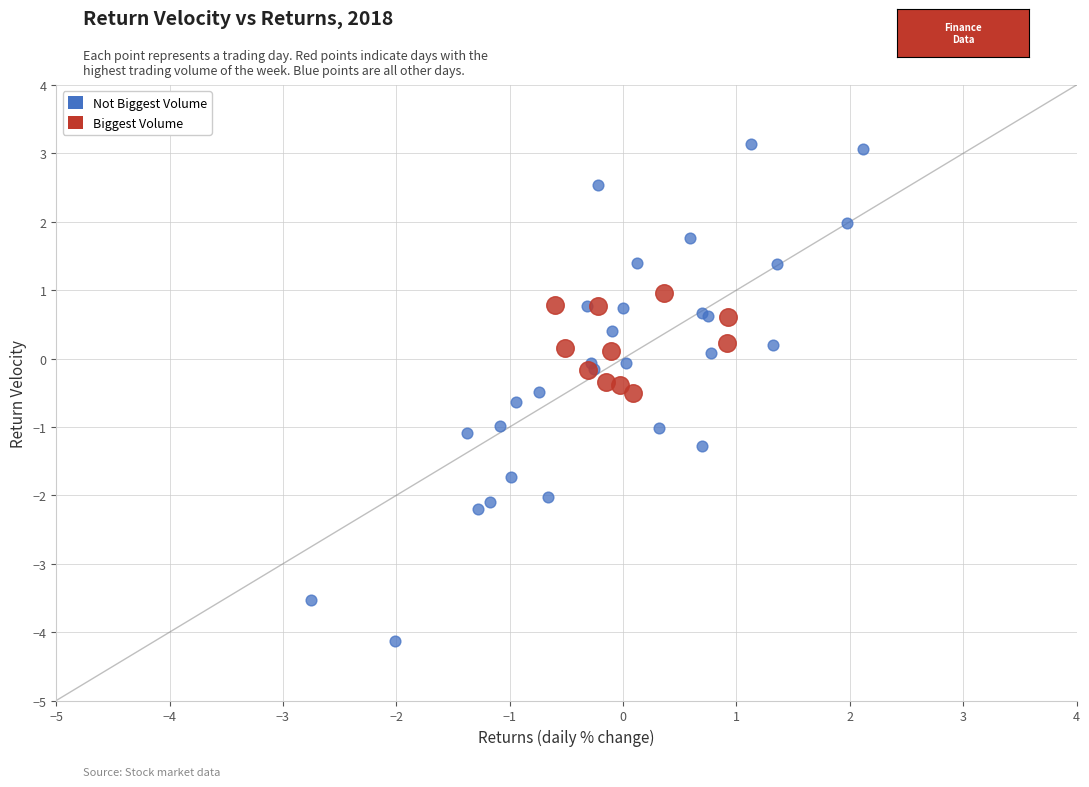

Which series reaches the minimum Y coordinate?

Not Biggest Volume